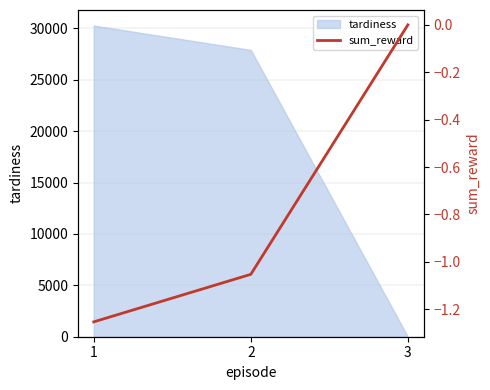

Rank the categories by tardiness value from lowest to highest.

3, 2, 1